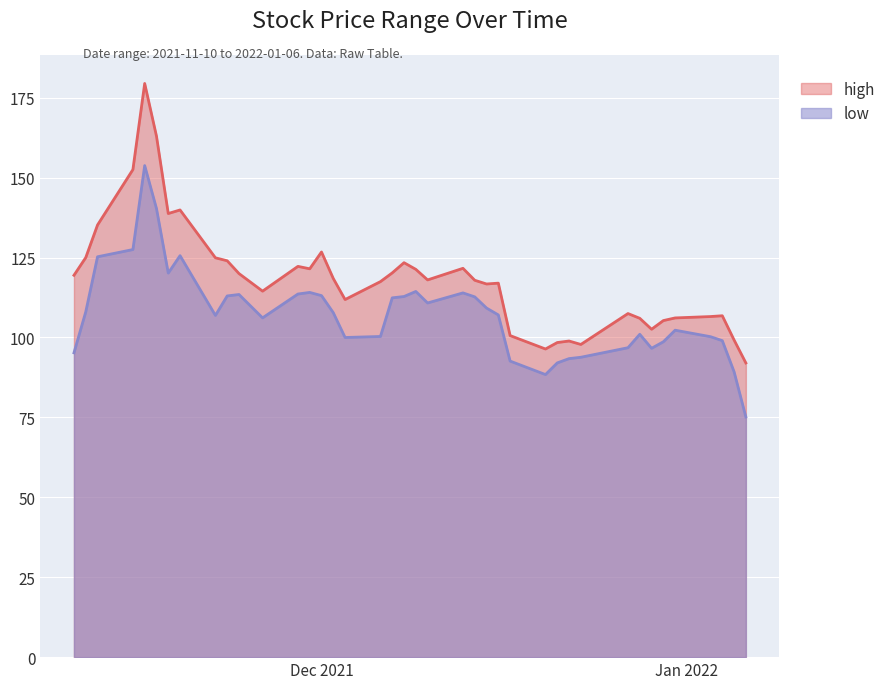

Which series has the largest total across all categories?

high